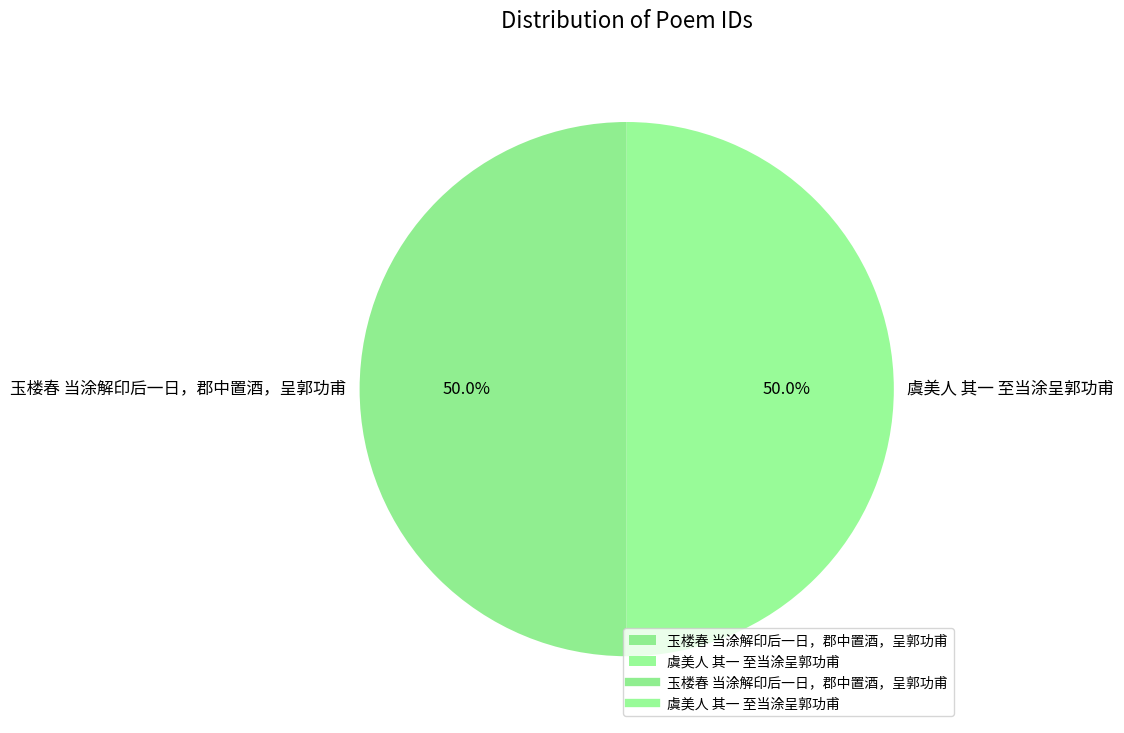

Count the number of slices in the pie.

2